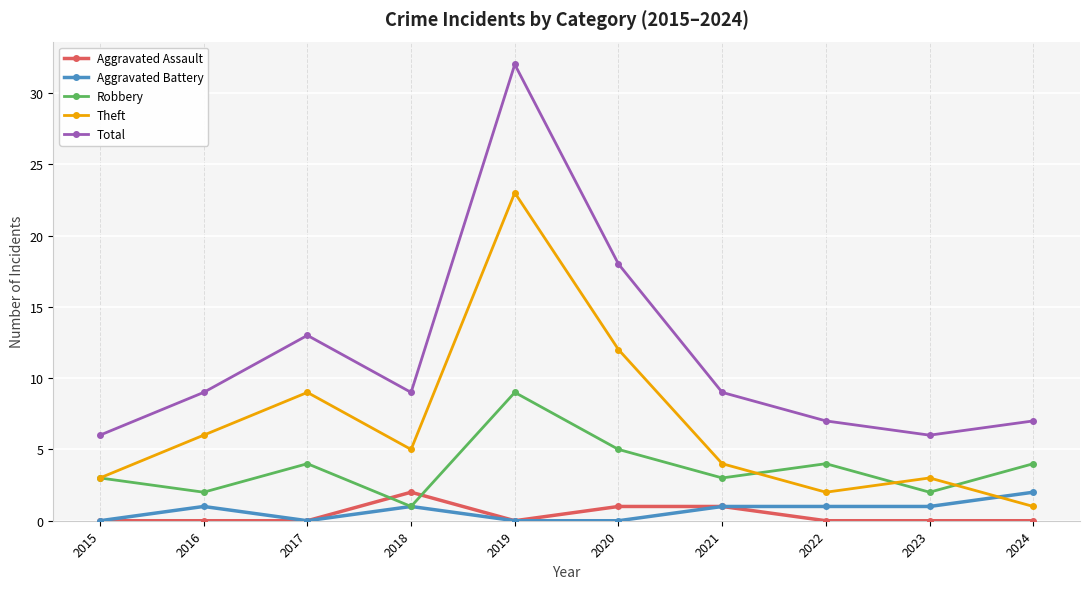

At which category does Aggravated Battery reach its first local peak?

2016